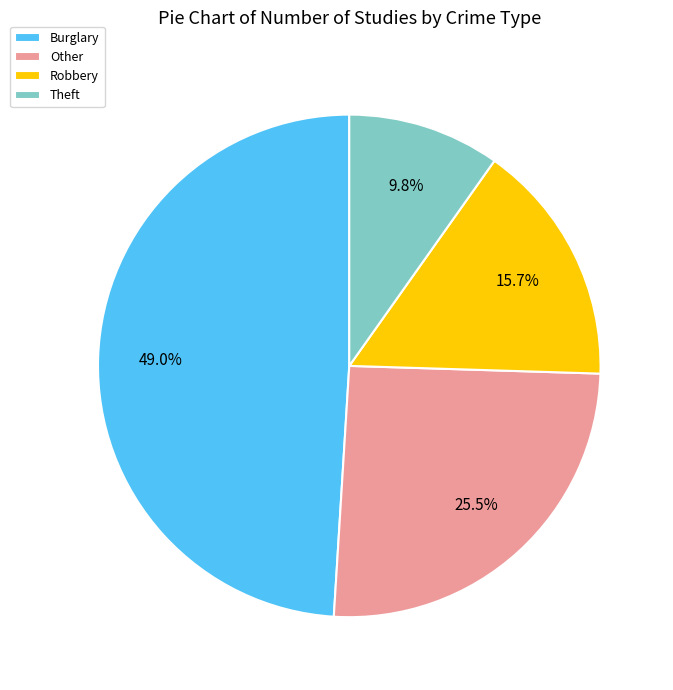

How many slices are in this pie chart?

4